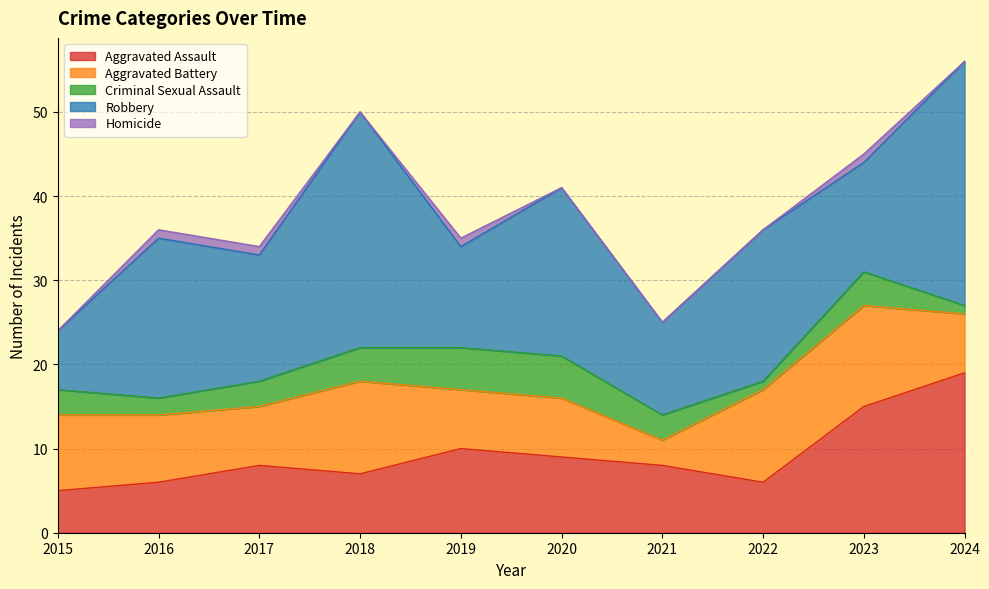

What is the difference between the second highest and second lowest values in the Homicide series?

1